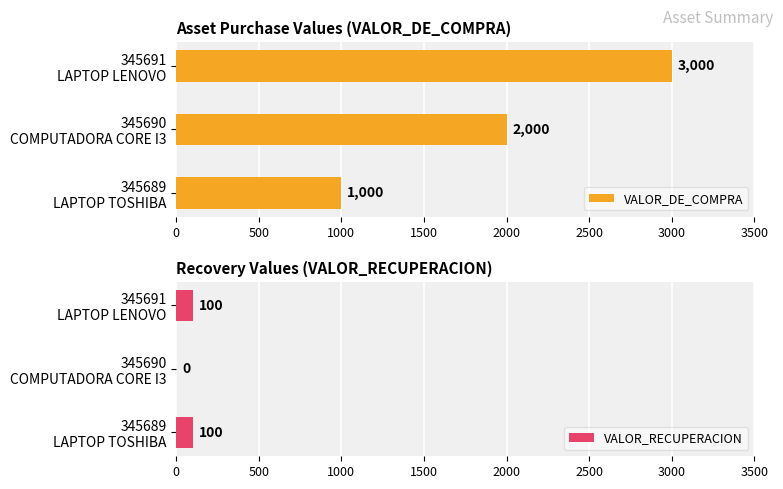

At how many categories does at least one series exceed 1319?

2